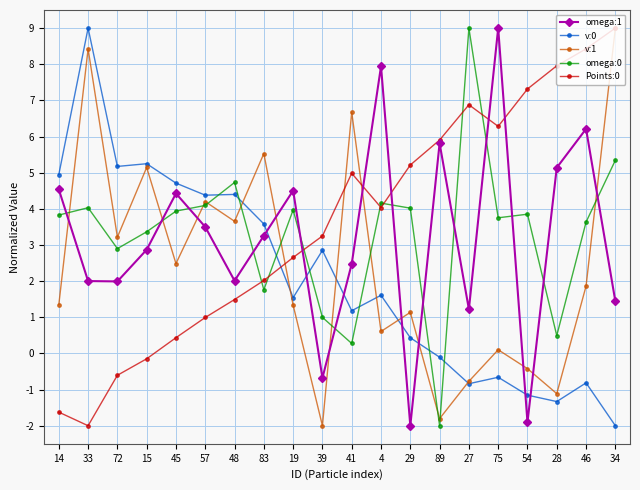

What is the smallest value displayed?

-2.0